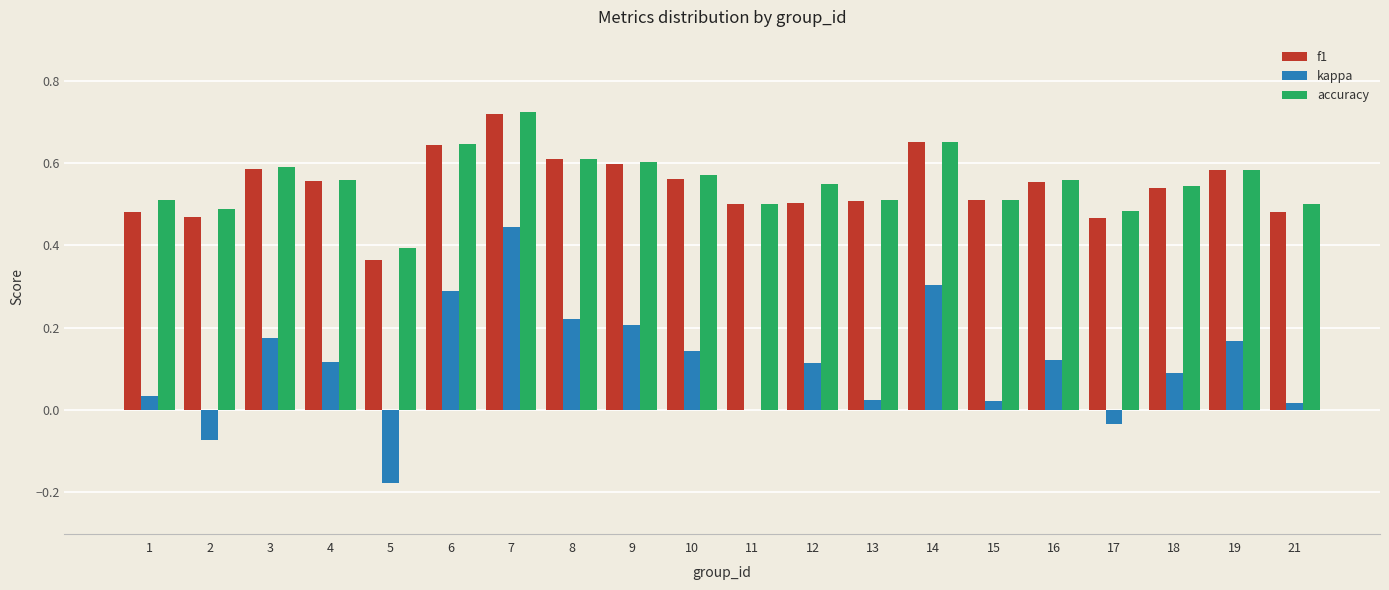

What is the total value across all series at 11?

1.0